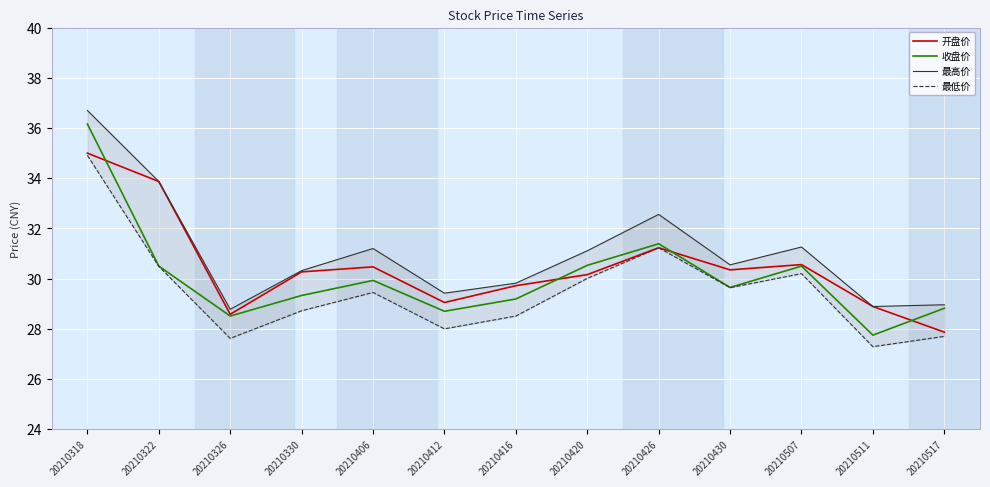

Where is 最低价 nearest to the value 31?

20210426